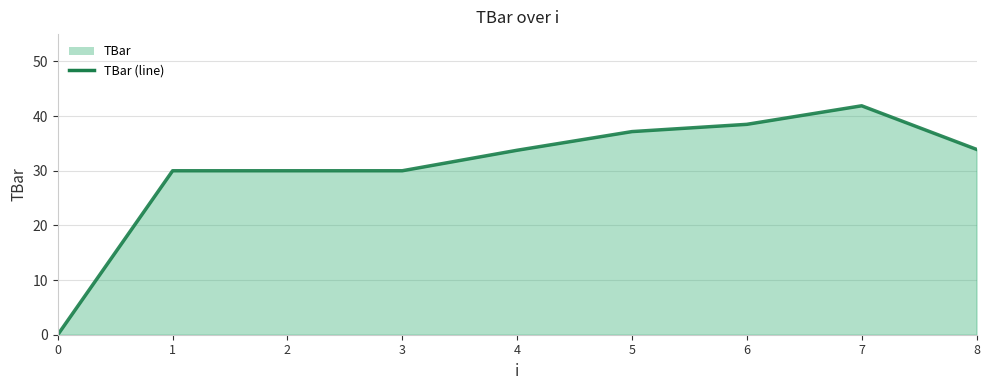

Between 8 and 7, which is larger?

7